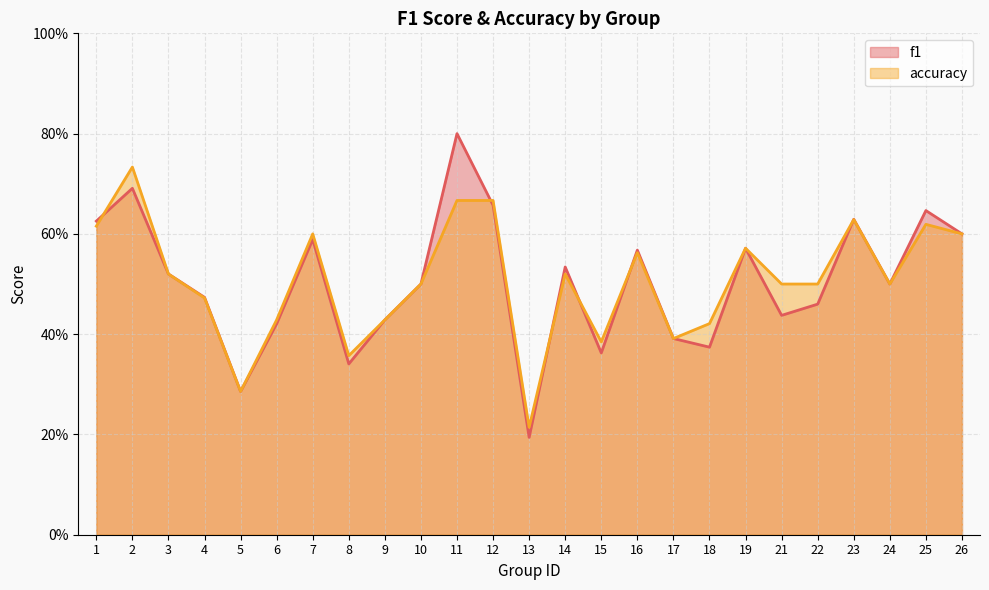

How many interior local peaks does the f1 series have?

8